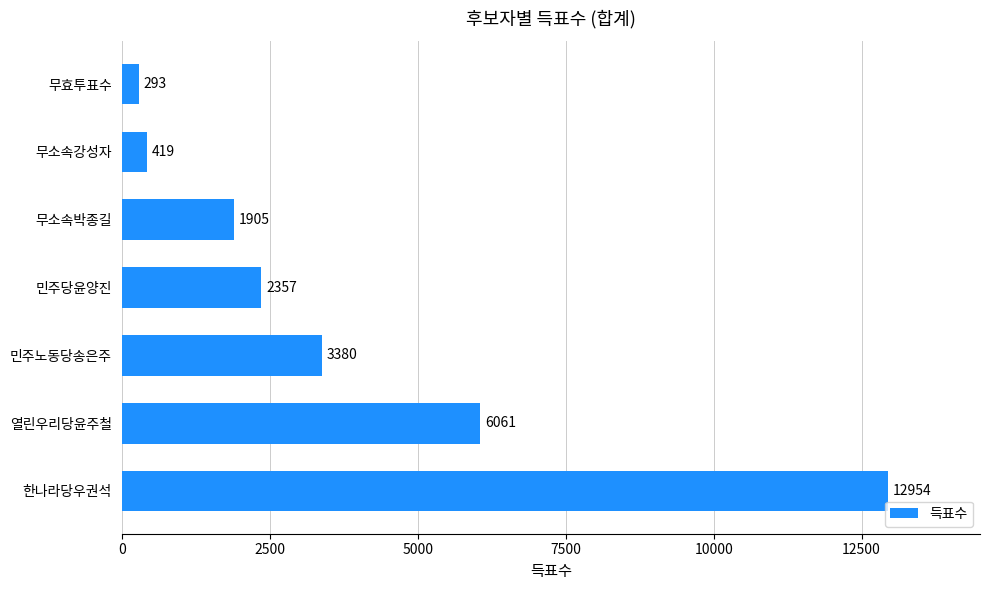

Rank the categories by value from lowest to highest.

무효투표수, 무소속강성자, 무소속박종길, 민주당윤양진, 민주노동당송은주, 열린우리당윤주철, 한나라당우권석